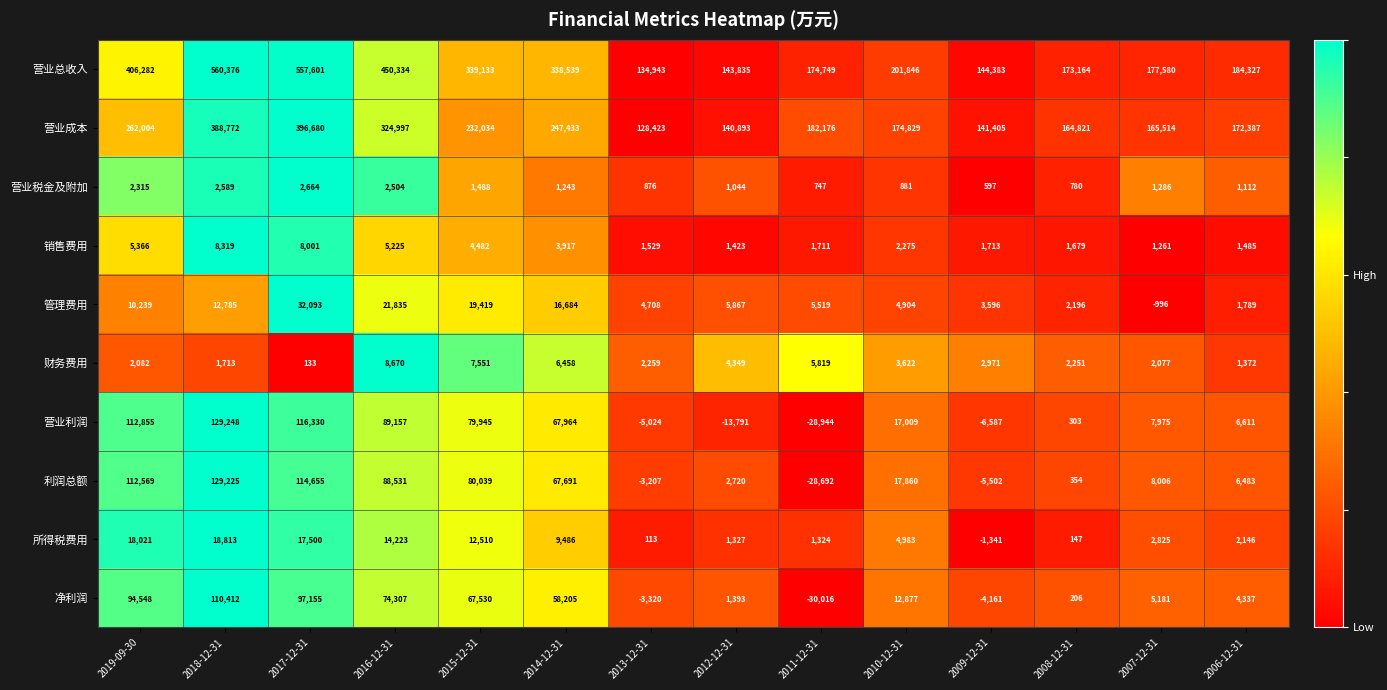

Is it true that 营业成本 equals 186442 at 2016-12-31?

False